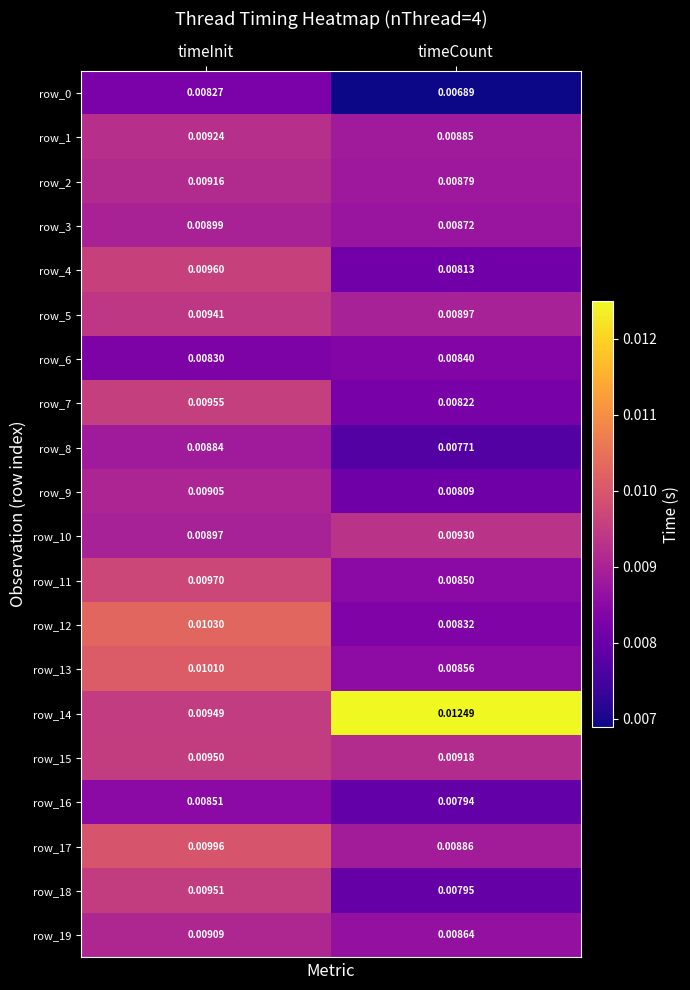

Where is row_4 nearest to the value 0?

timeCount